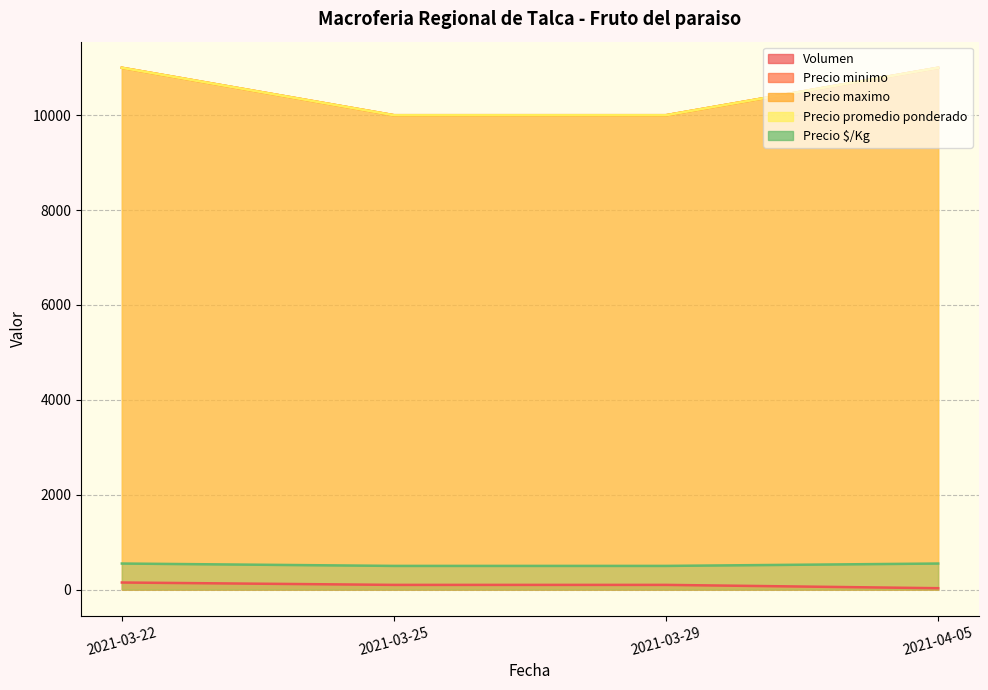

Reading left to right, extract all data points from this chart.

Volumen: 150	100	100	30
Precio minimo: 11000	10000	10000	11000
Precio maximo: 11000	10000	10000	11000
Precio promedio ponderado: 11000	10000	10000	11000
Precio $/Kg: 550	500	500	550